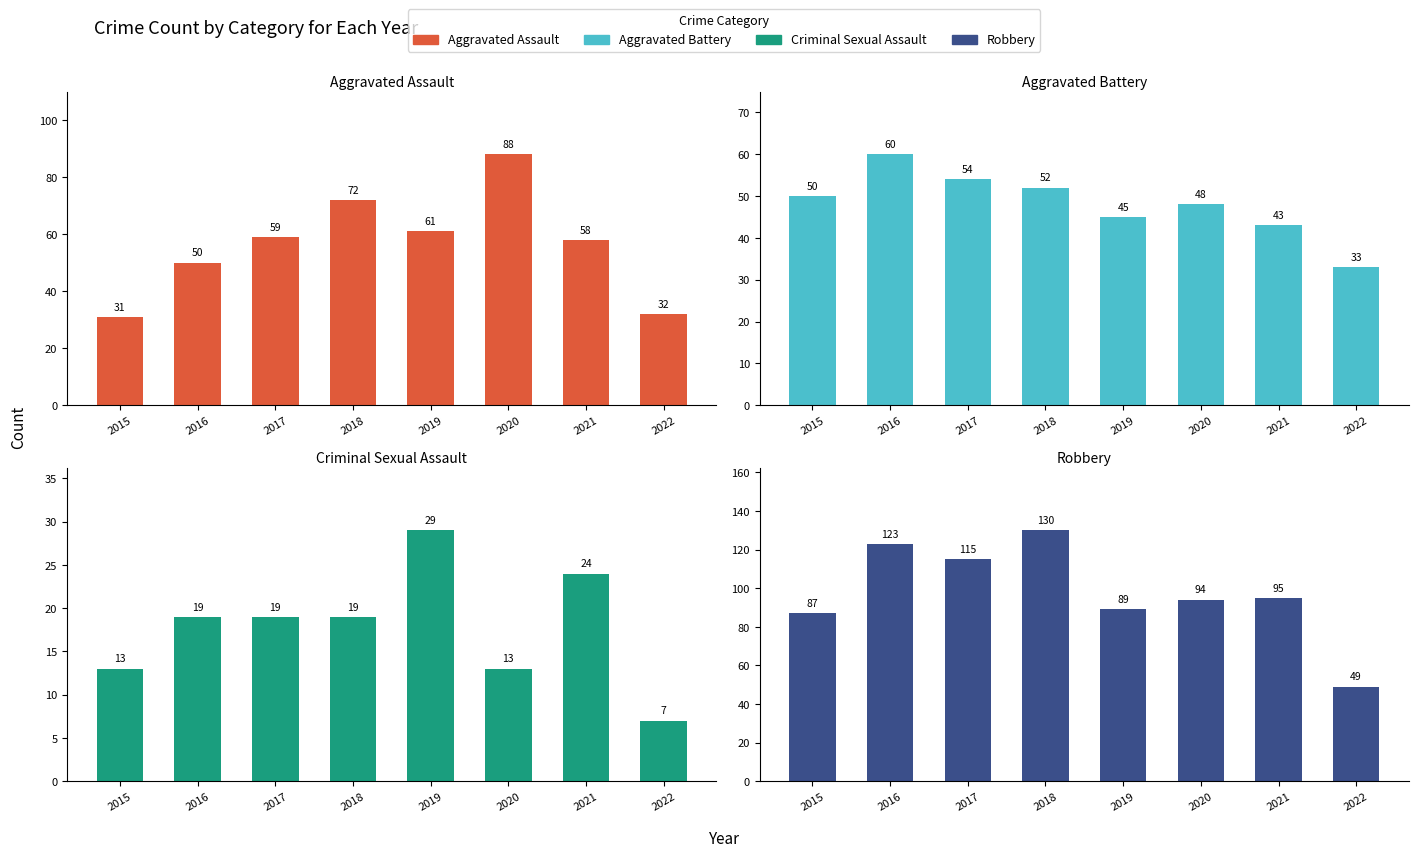

Between 2019 and 2018, which is larger?

2018